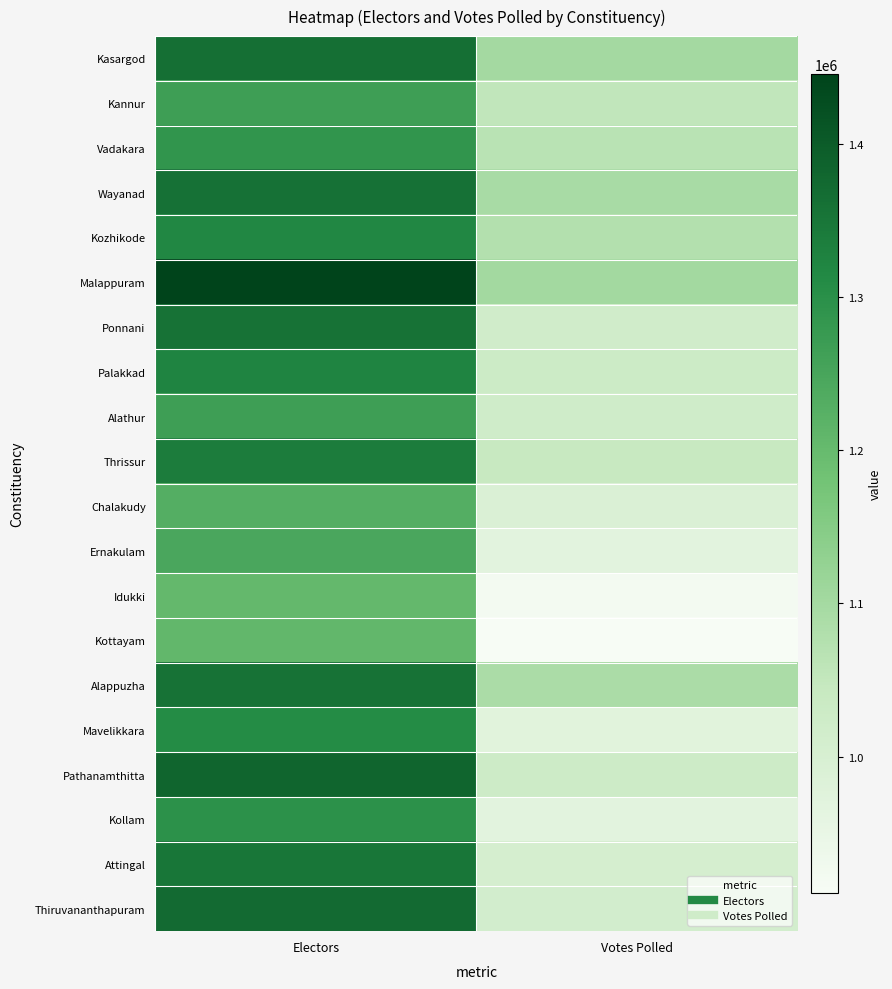

At how many categories does at least one series exceed 1202529?

1